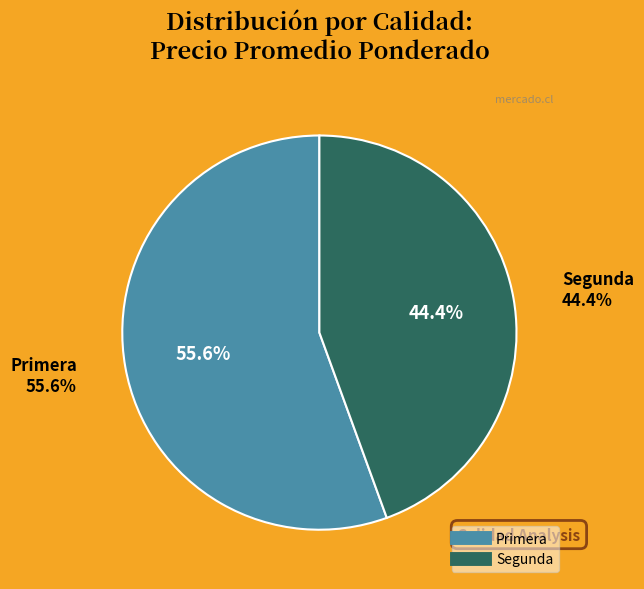

To the nearest percent, what percentage of the pie is Segunda?

44%